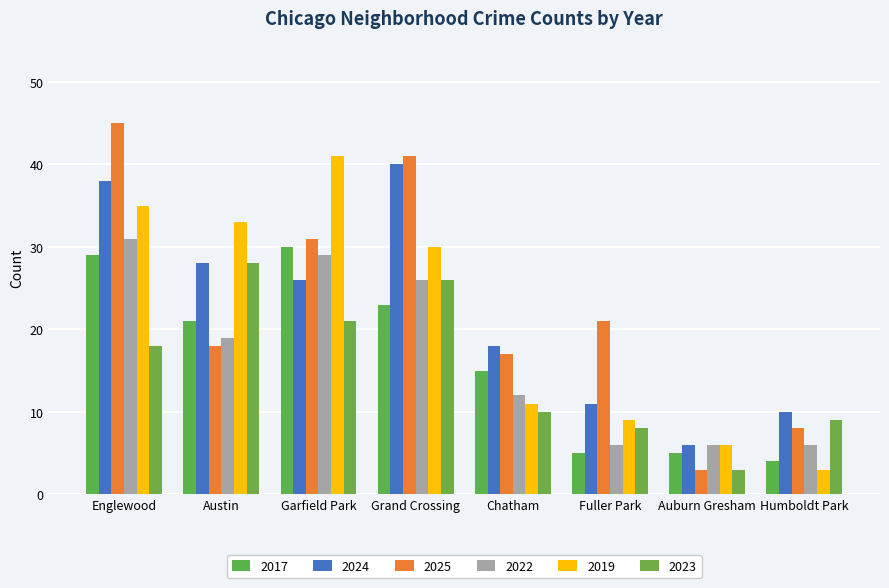

What is the spread (max minus min) of values at Fuller Park?

16